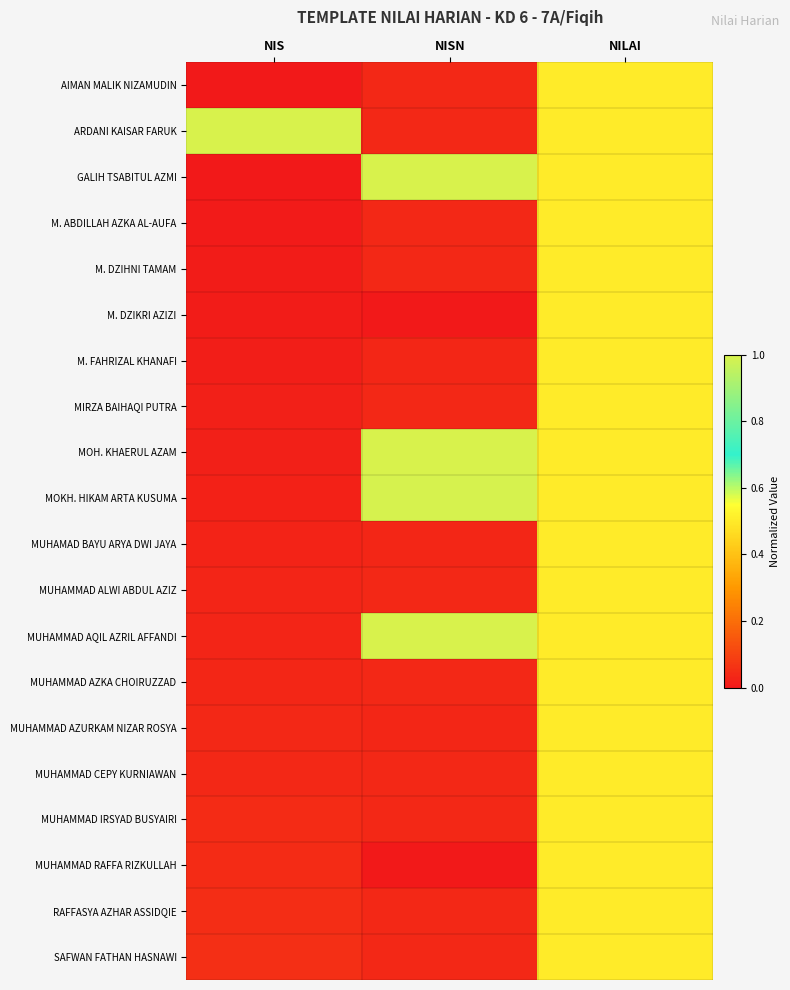

How many data points does each series have?

3